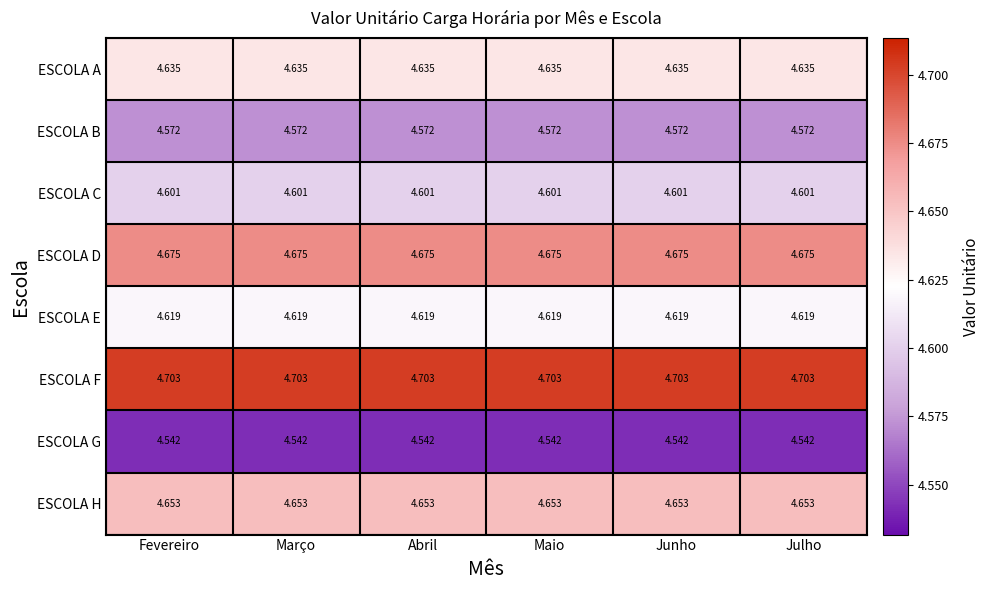

List the series in order of their peak value, lowest first.

ESCOLA G, ESCOLA B, ESCOLA C, ESCOLA E, ESCOLA A, ESCOLA H, ESCOLA D, ESCOLA F